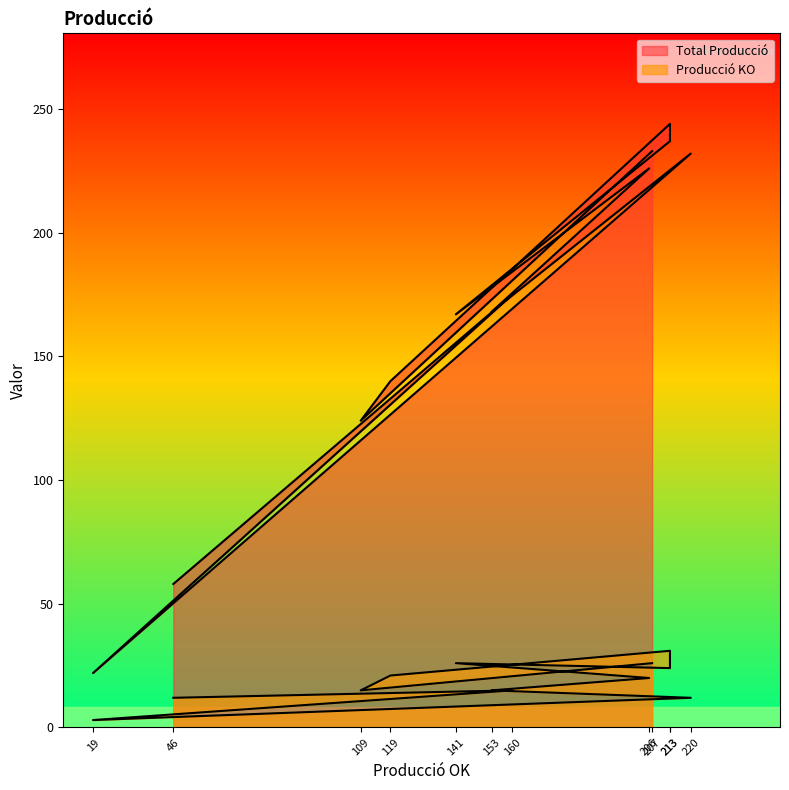

Does the chart display data point markers on the line(s)?

No